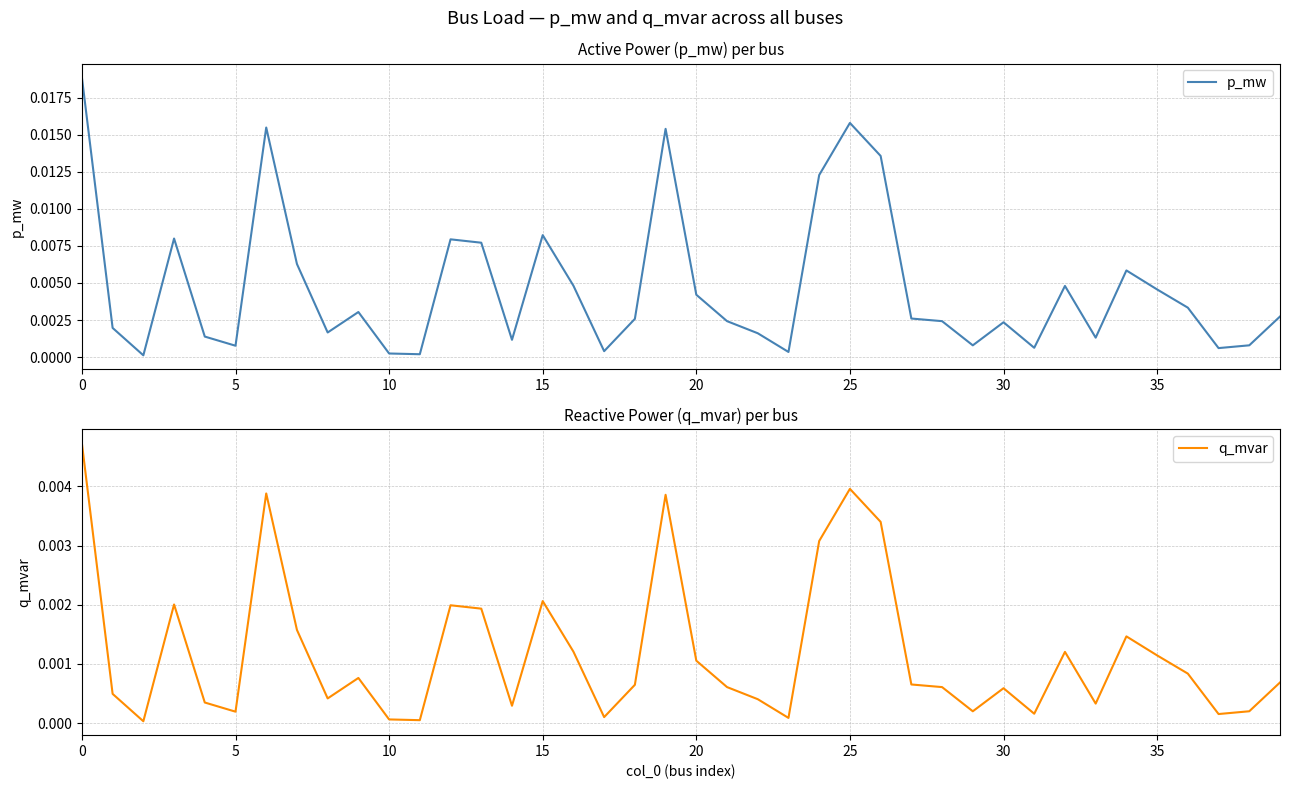

Rank the series by their maximum value, from highest to lowest.

p_mw, q_mvar